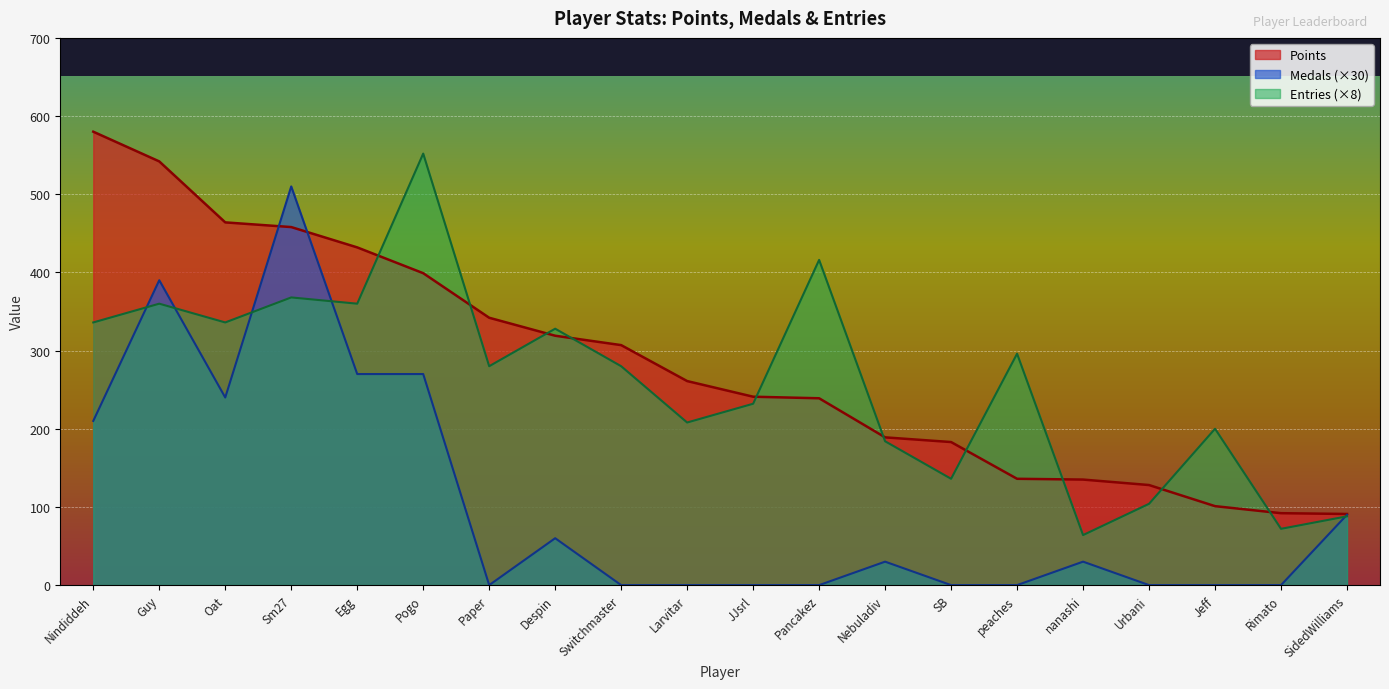

What are all the series names shown in the legend?

Points, Medals (×30), Entries (×8)